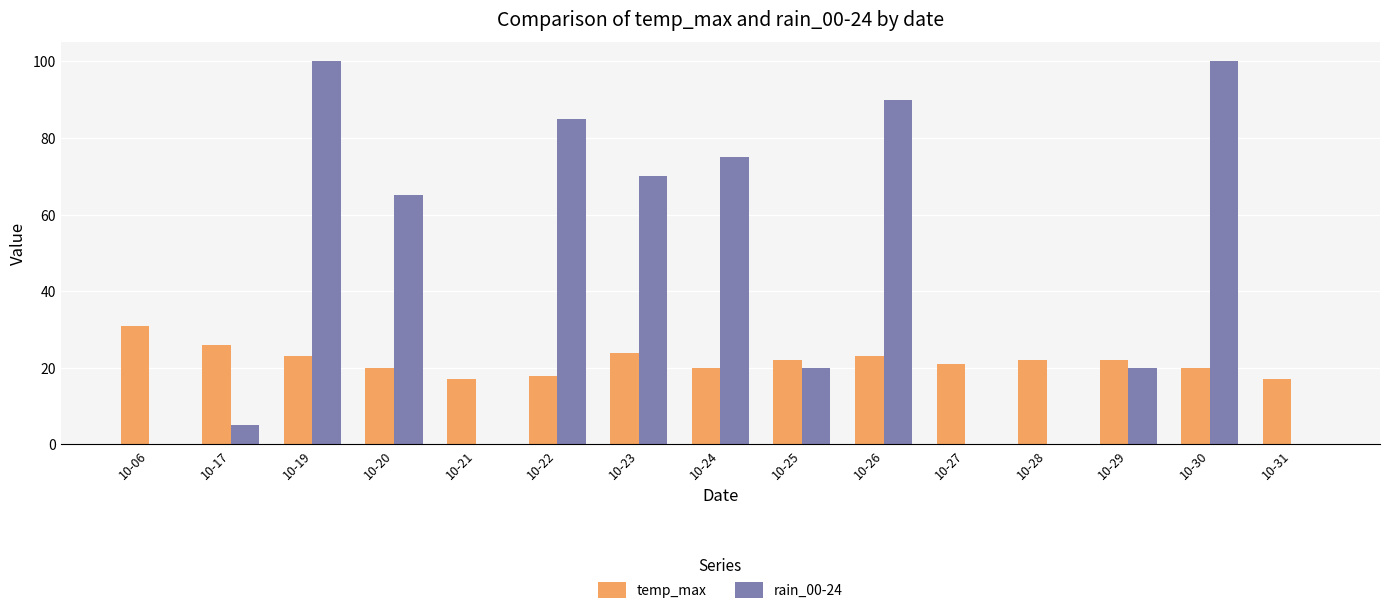

At which label does temp_max reach its peak?

10-06